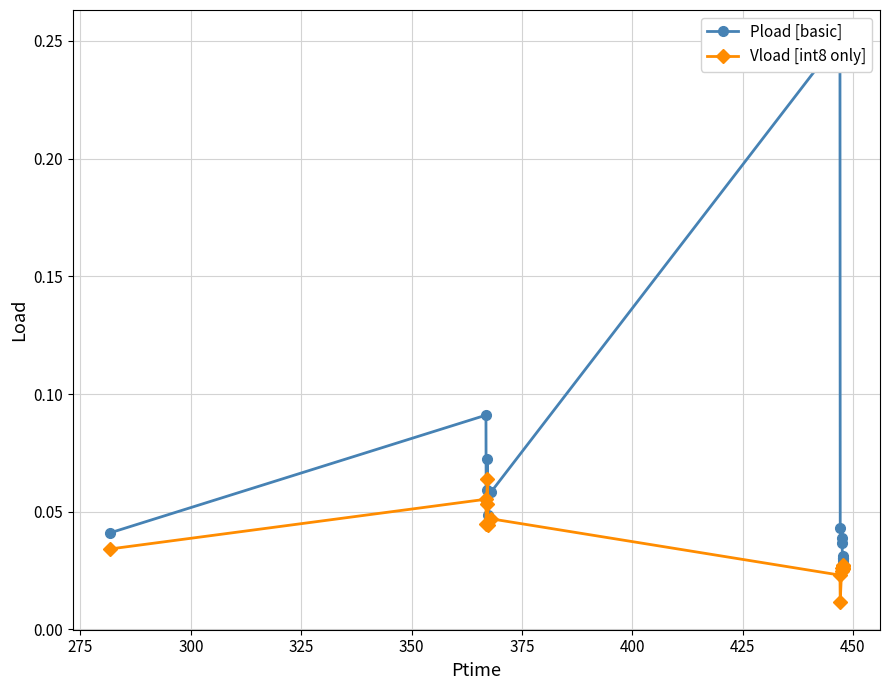

Reading left to right, what are all the values shown in this chart?

Pload [basic]: 0.0	0.1	0.1	0.1	0.1	0.0	0.1	0.3	0.0	0.0	0.0	0.0	0.0	0.0	0.0	0.0
Vload [int8 only]: 0.0	0.1	0.0	0.1	0.1	0.0	0.0	0.0	0.0	0.0	0.0	0.0	0.0	0.0	0.0	0.0